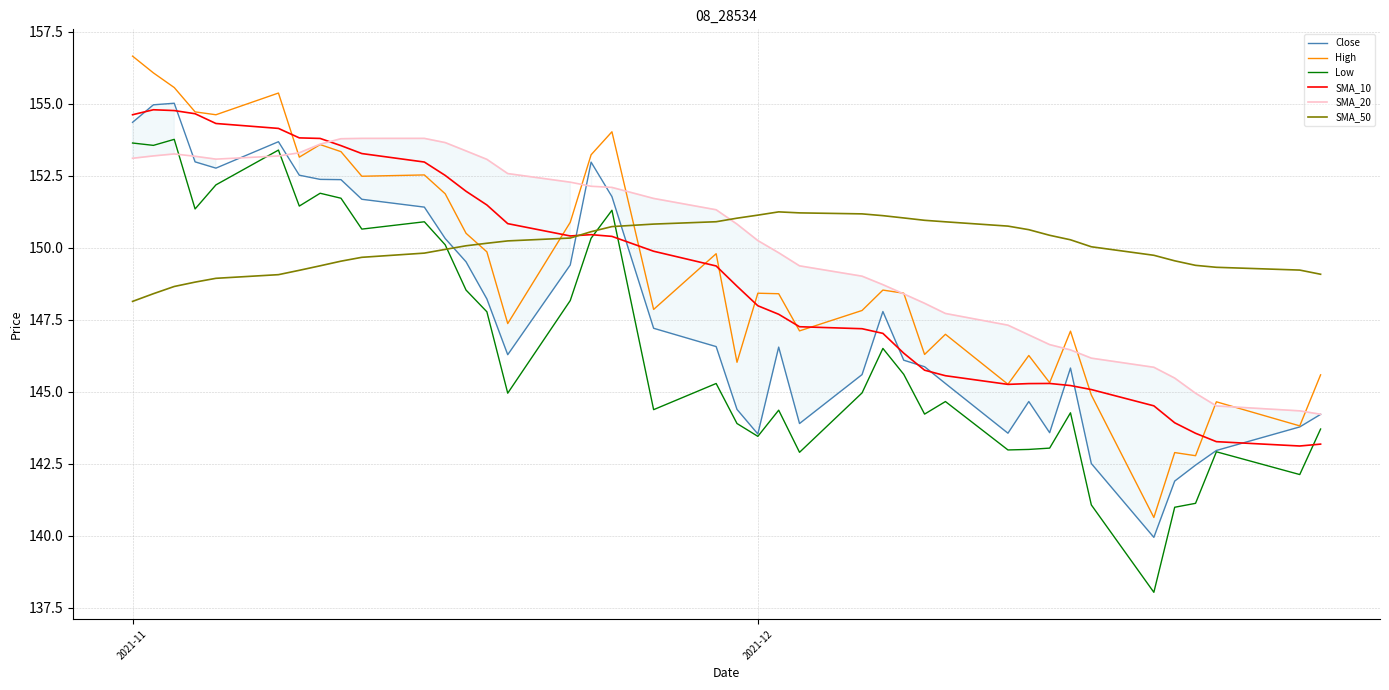

Is this an area chart (filled region under the line)?

No